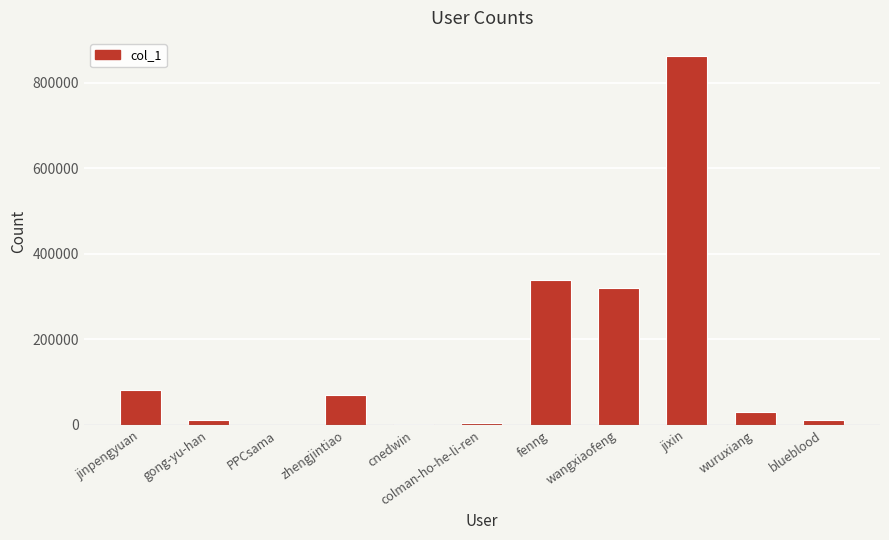

Approximately how many times larger is the value at blueblood compared to wuruxiang?

0.4